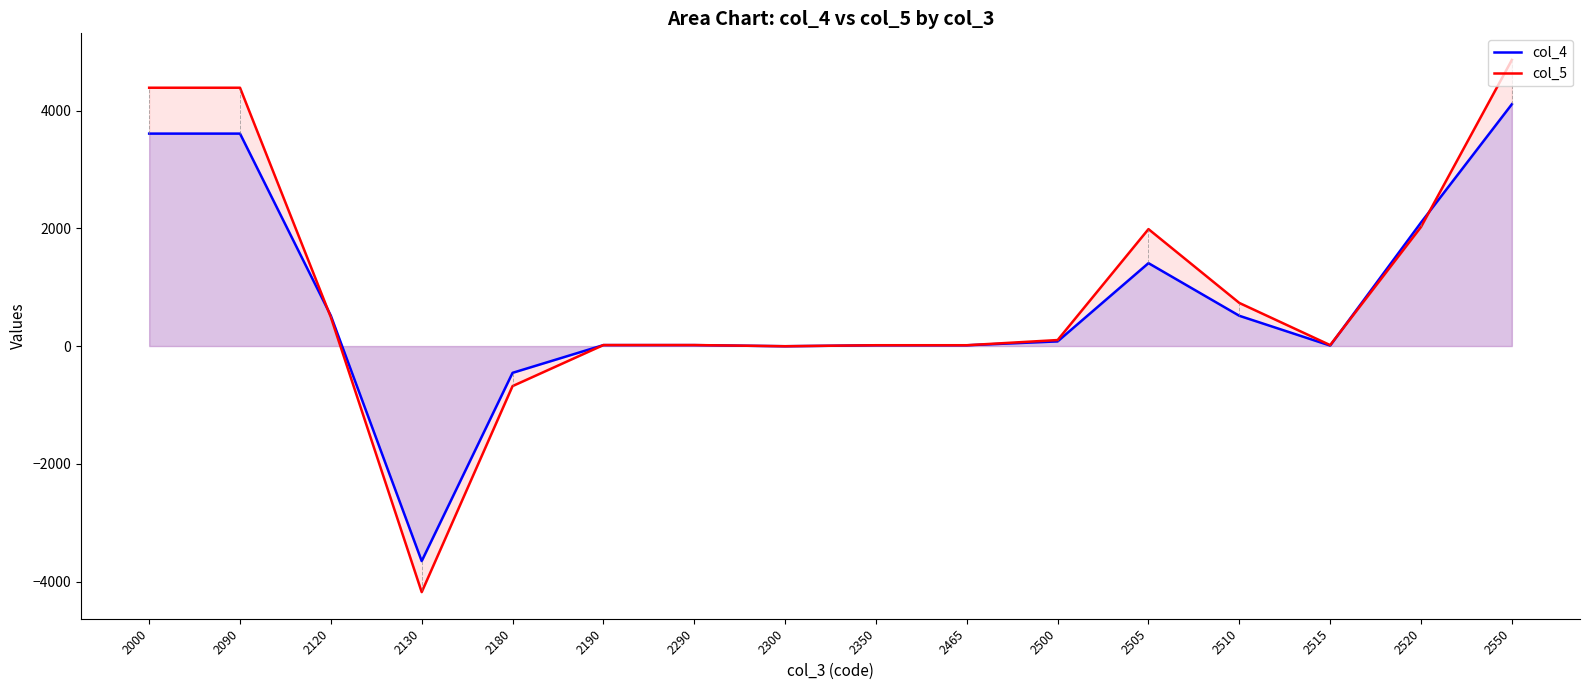

Reading left to right, what are all the values shown in this chart?

col_4: 2000=3608	2090=3608	2120=515	2130=-3652	2180=-455	2190=16	2290=16	2300=-3	2350=13	2465=13	2500=79	2505=1408	2510=514	2515=8	2520=2098	2550=4107
col_5: 2000=4387	2090=4387	2120=489	2130=-4179	2180=-680	2190=17	2290=17	2300=-3	2350=14	2465=14	2500=102	2505=1986	2510=732	2515=16	2520=2023	2550=4859